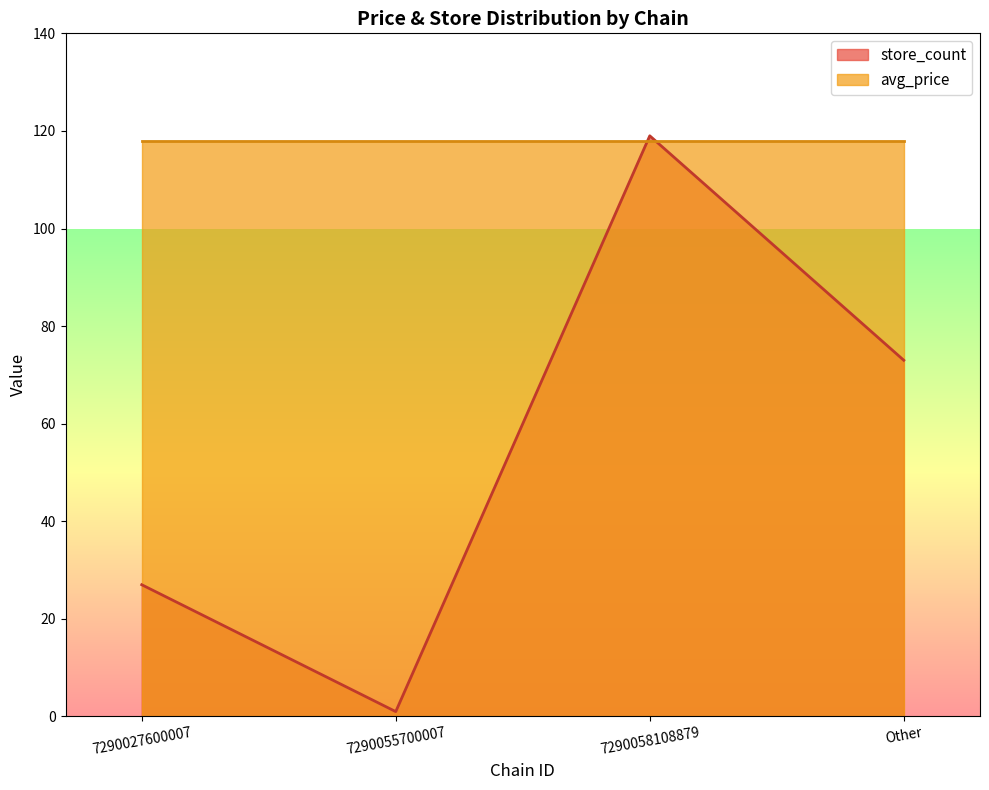

What is the average value?

55